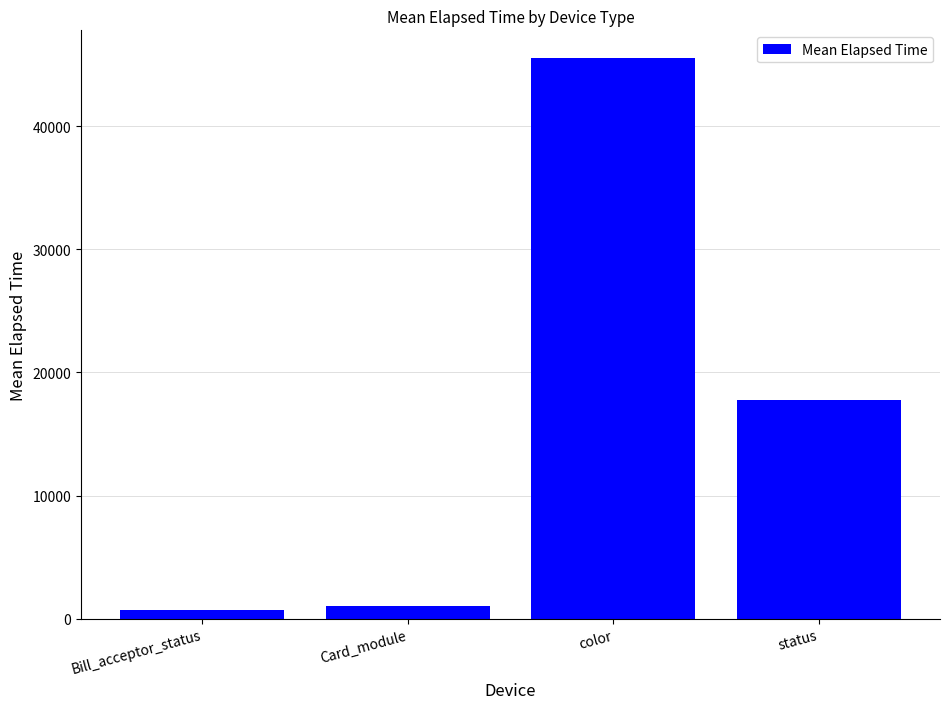

Read the value at status.

17746.6